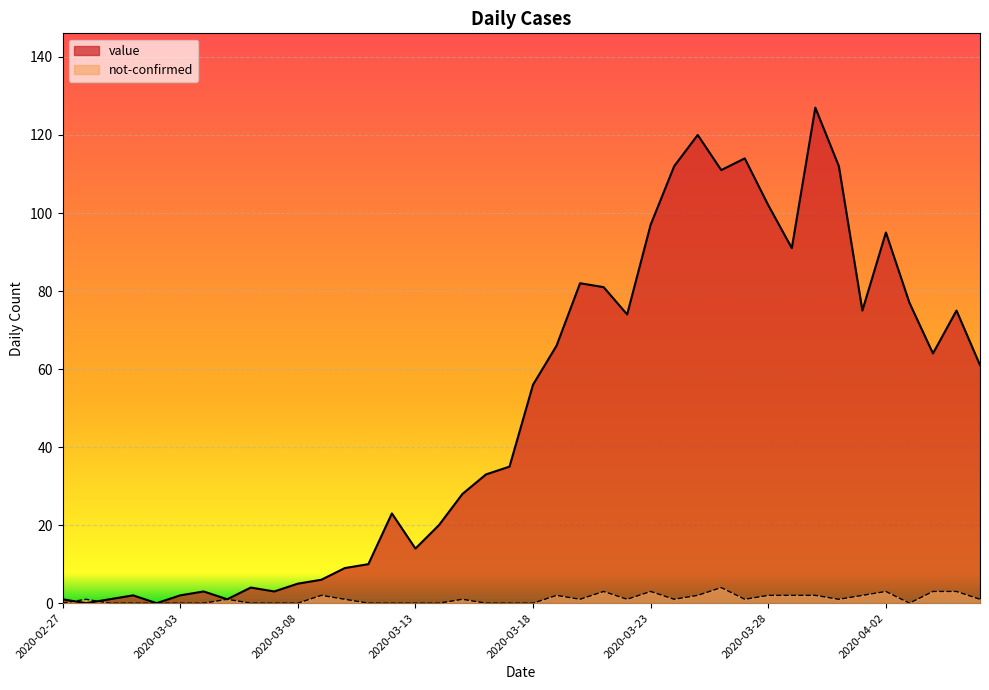

Between 2020-03-13 and 2020-04-04, which series saw the biggest shift?

value